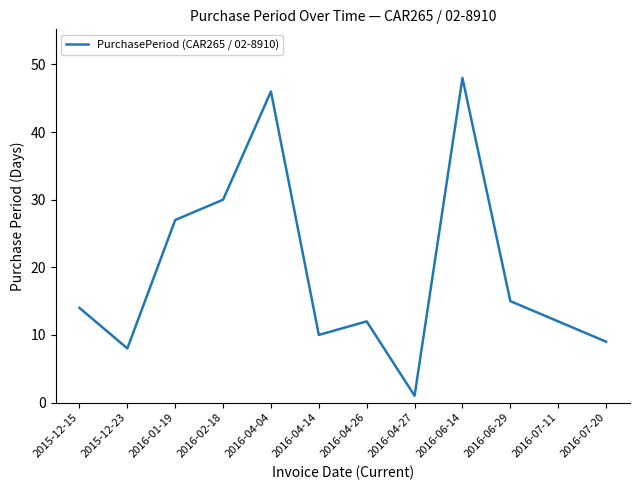

Which category has the lowest value across all series?

2016-04-27